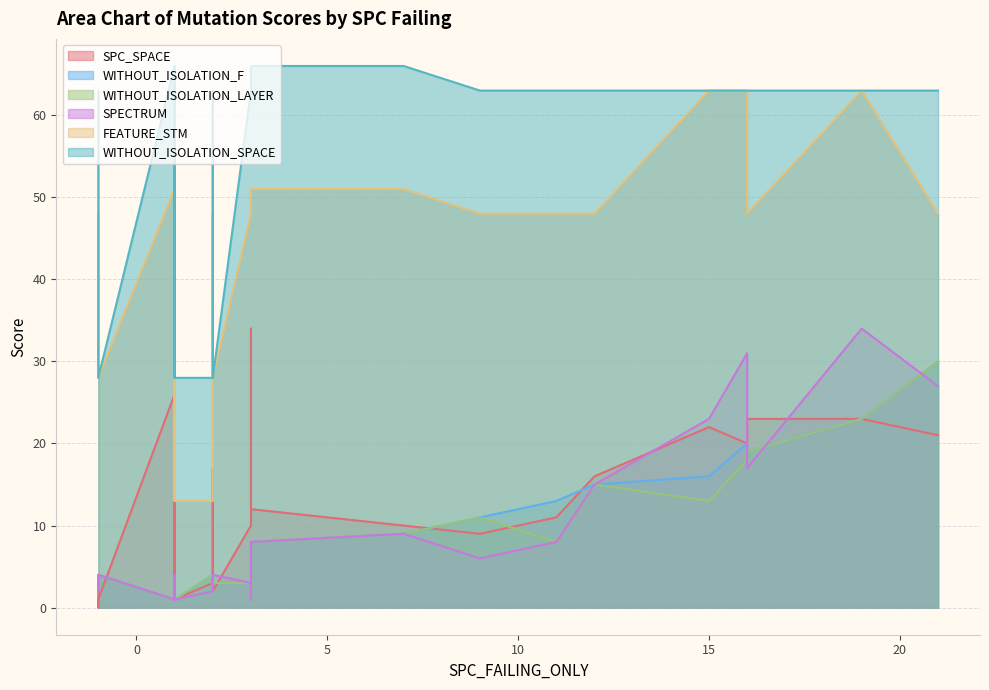

At which category does the chart reach its peak across all series?

-1